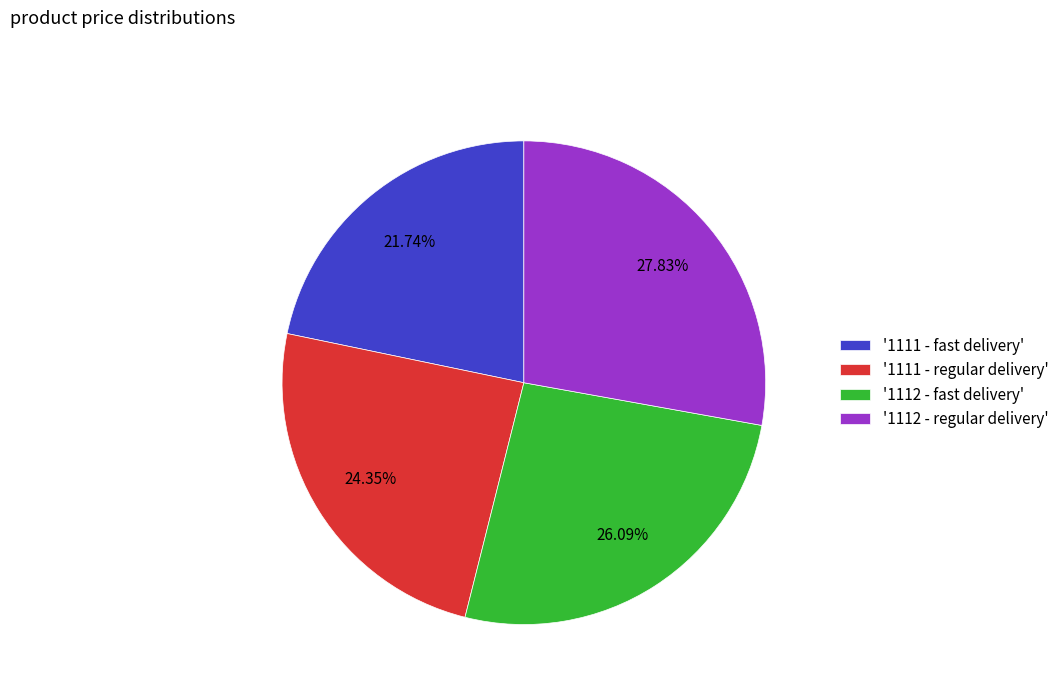

Count the number of slices in the pie.

4